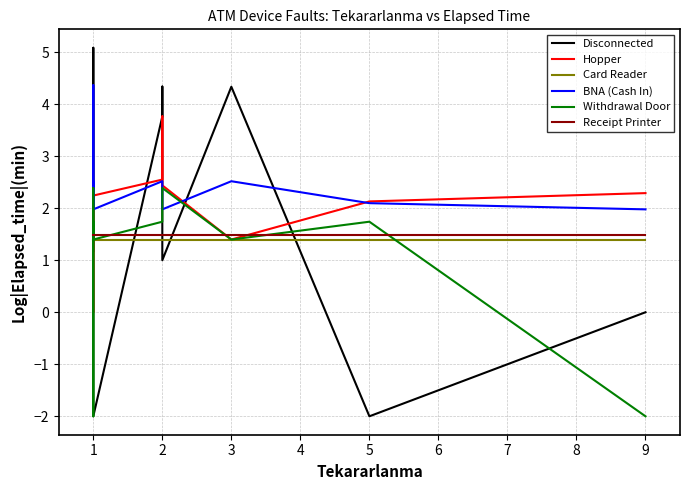

Where is the first local maximum for BNA (Cash In)?

1